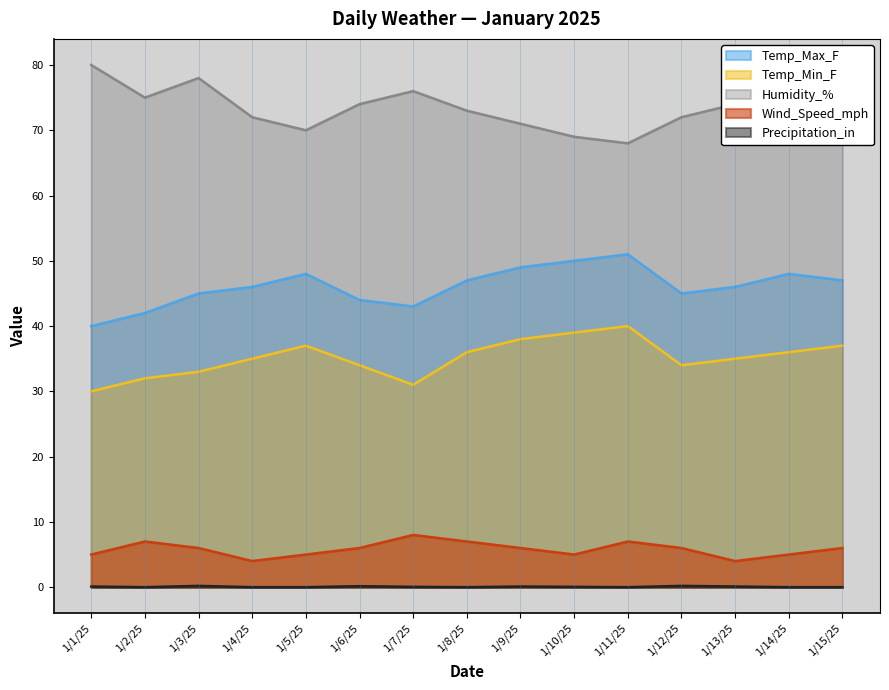

Is it true that Humidity_% equals 75.0 at 1/2/25?

True